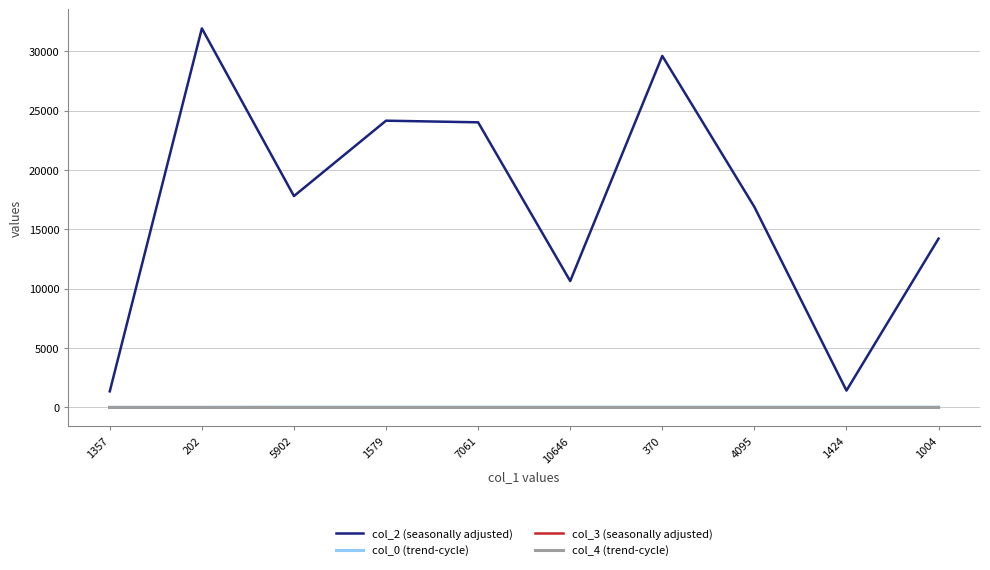

What is the lowest value of the col_2 (seasonally adjusted) series?

1357.0